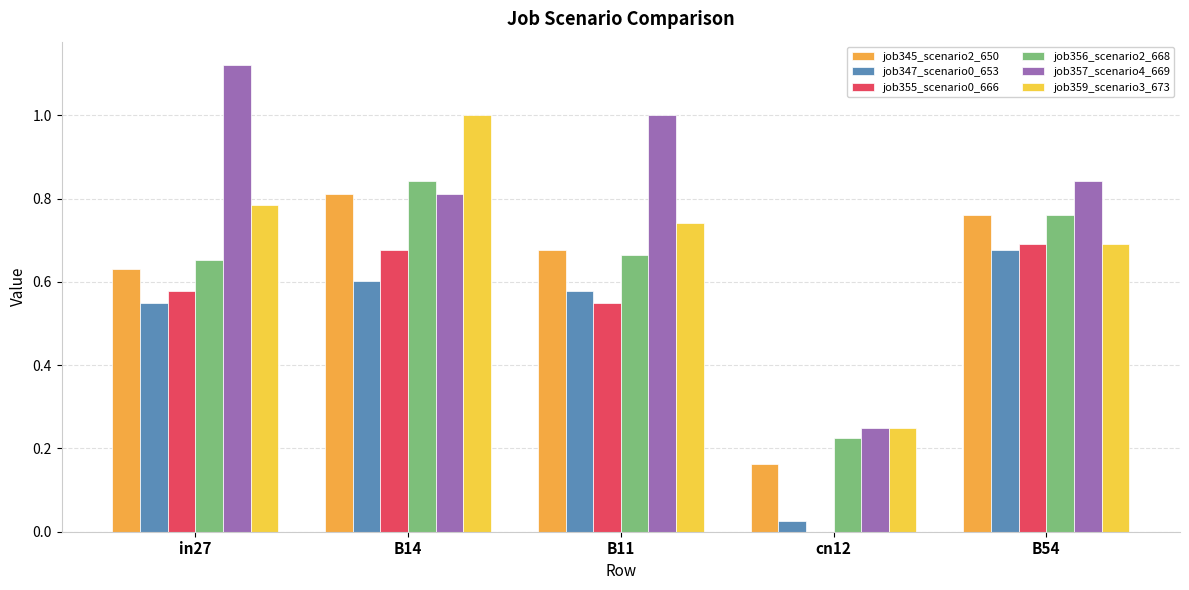

What is the difference between the job356_scenario2_668 values at B14 and B54?

0.1